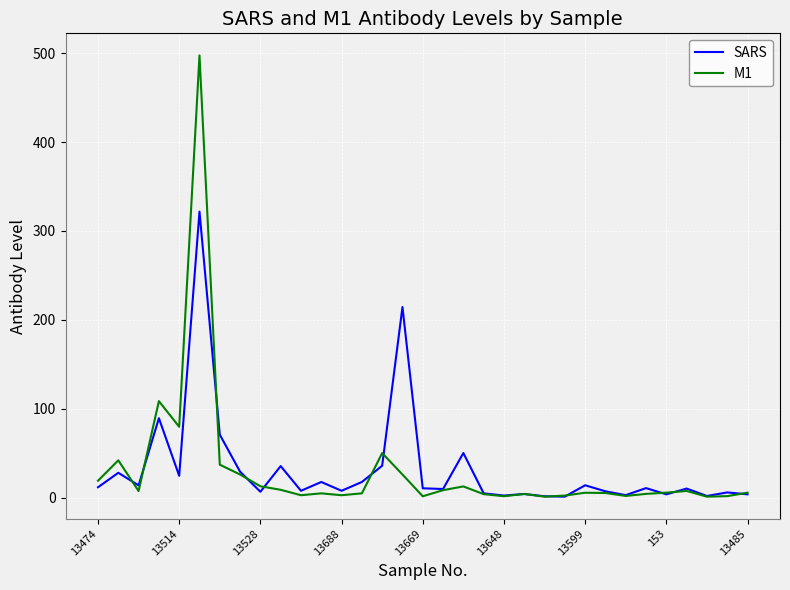

List the series in order of their peak value, lowest first.

SARS, M1